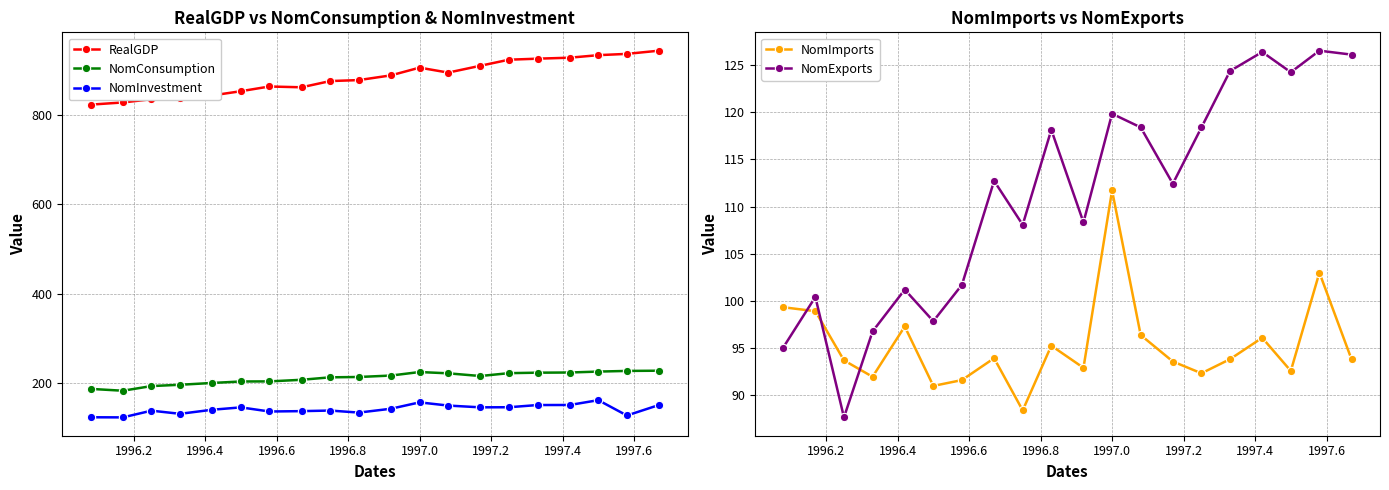

What is the maximum value for RealGDP?

944.0